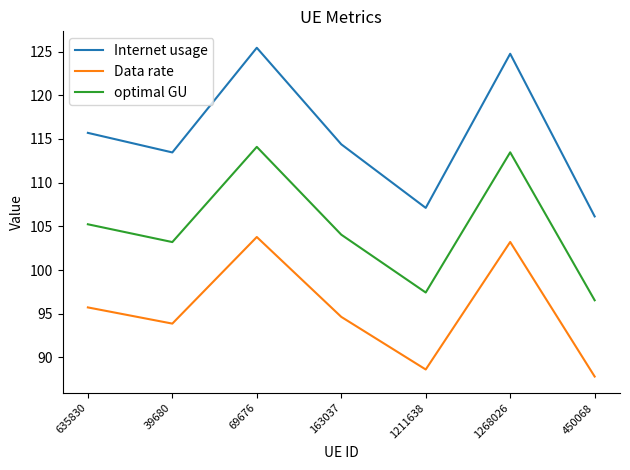

Is the value of Internet usage at 163037 greater than the value of Data rate at 1211638?

Yes